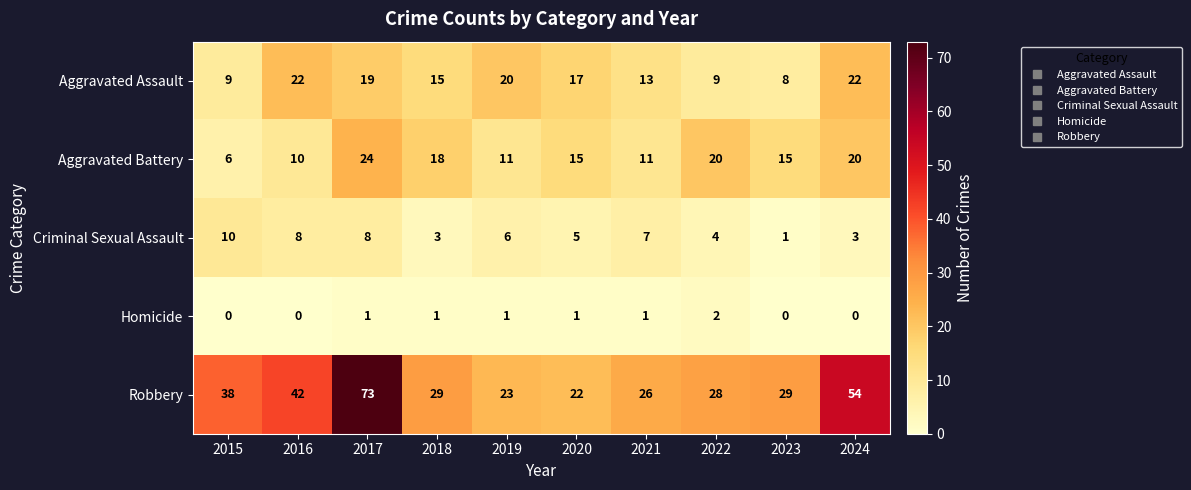

What is the spread (max minus min) of values at 2023?

29